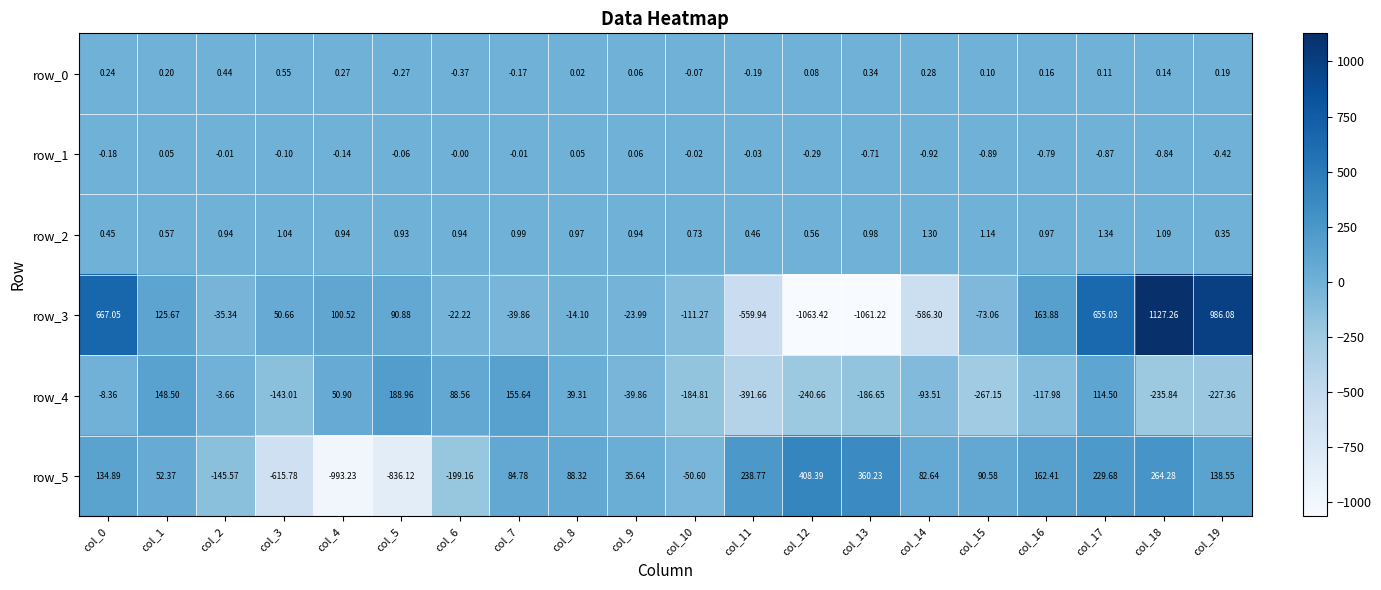

Reading left to right, transcribe all the data shown in this chart.

row_0: 0.2	0.2	0.4	0.5	0.3	-0.3	-0.4	-0.2	0.0	0.1	-0.1	-0.2	0.1	0.3	0.3	0.1	0.2	0.1	0.1	0.2
row_1: -0.2	0.0	-0.0	-0.1	-0.1	-0.1	-0.0	-0.0	0.0	0.1	-0.0	-0.0	-0.3	-0.7	-0.9	-0.9	-0.8	-0.9	-0.8	-0.4
row_2: 0.4	0.6	0.9	1.0	0.9	0.9	0.9	1.0	1.0	0.9	0.7	0.5	0.6	1.0	1.3	1.1	1.0	1.3	1.1	0.4
row_3: 667.1	125.7	-35.3	50.7	100.5	90.9	-22.2	-39.9	-14.1	-24.0	-111.3	-559.9	-1063.4	-1061.2	-586.3	-73.1	163.9	655.0	1127.3	986.1
row_4: -8.4	148.5	-3.7	-143.0	50.9	189.0	88.6	155.6	39.3	-39.9	-184.8	-391.7	-240.7	-186.6	-93.5	-267.2	-118.0	114.5	-235.8	-227.4
row_5: 134.9	52.4	-145.6	-615.8	-993.2	-836.1	-199.2	84.8	88.3	35.6	-50.6	238.8	408.4	360.2	82.6	90.6	162.4	229.7	264.3	138.5